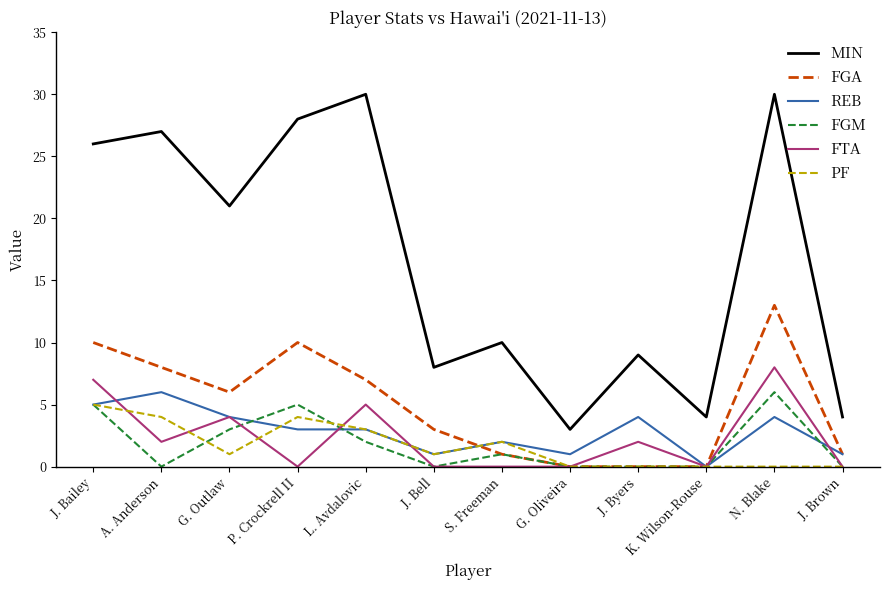

True or false: FGM has a value of -2 at J. Brown.

False